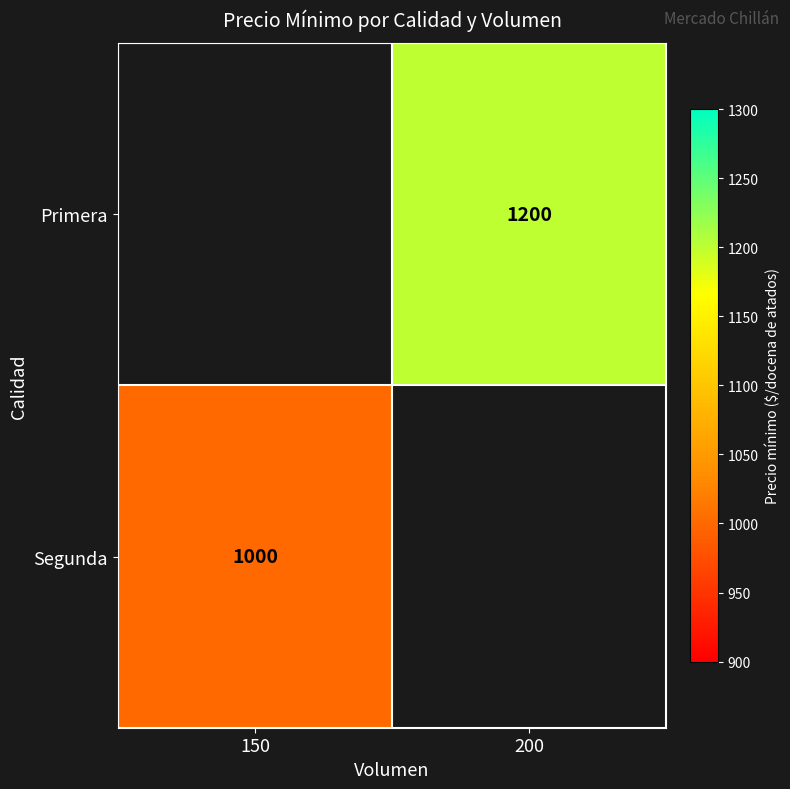

Is the value of Segunda at 150 greater than the value of Primera at 200?

No